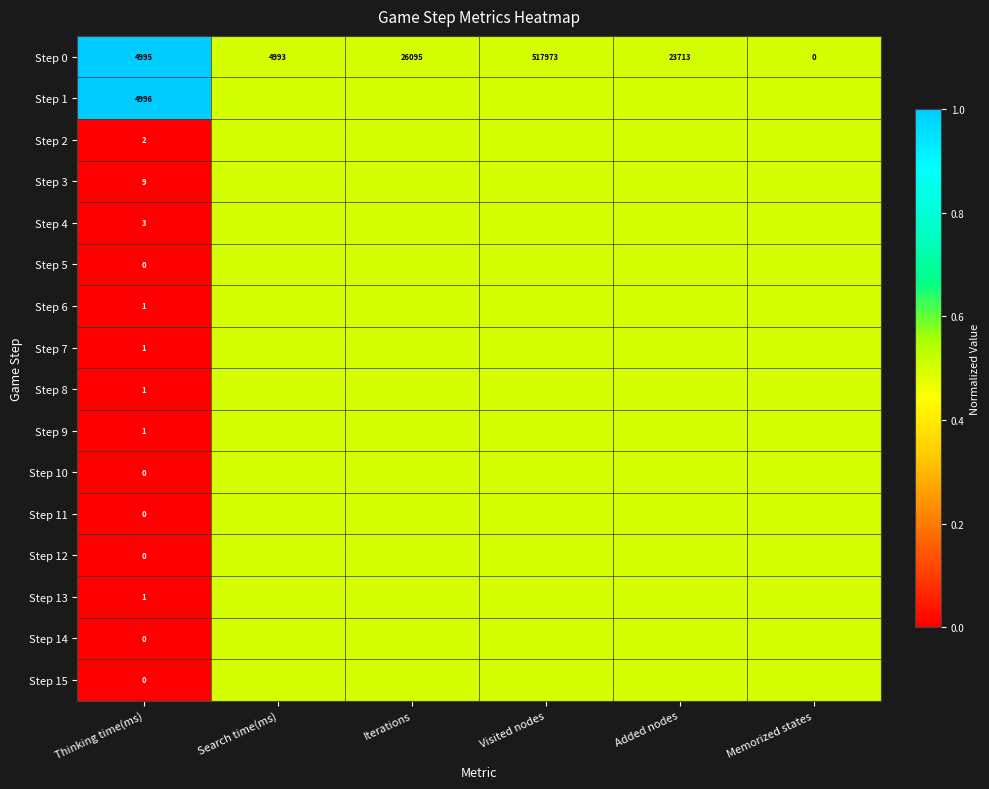

Where is Step 0 nearest to the value 258986?

Iterations